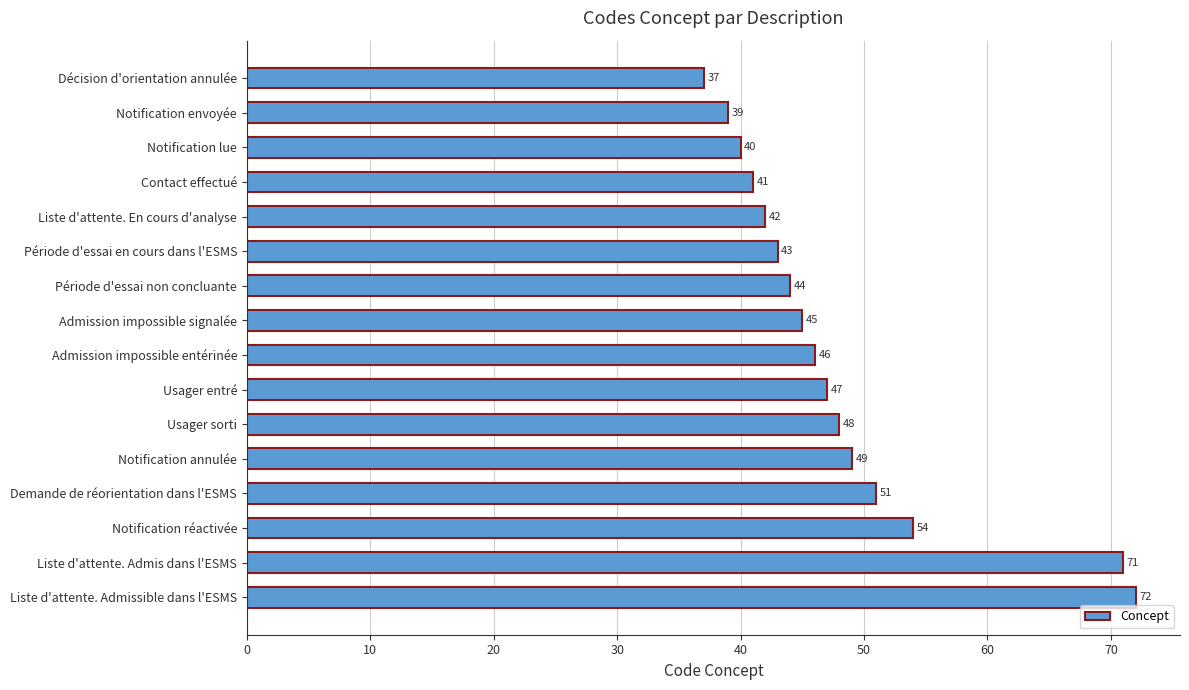

What is the value of the 7th bar from the top?

44